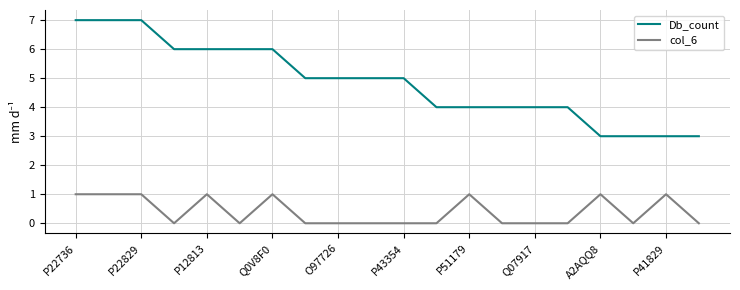

How many categories are shown in the chart?

20